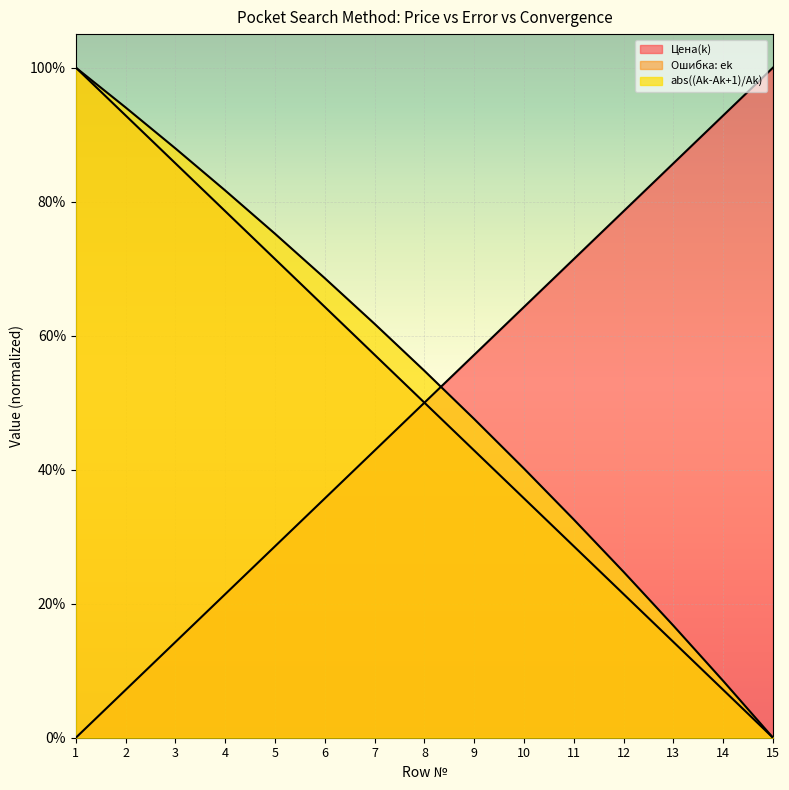

Which has a higher value, 10 or 7?

10